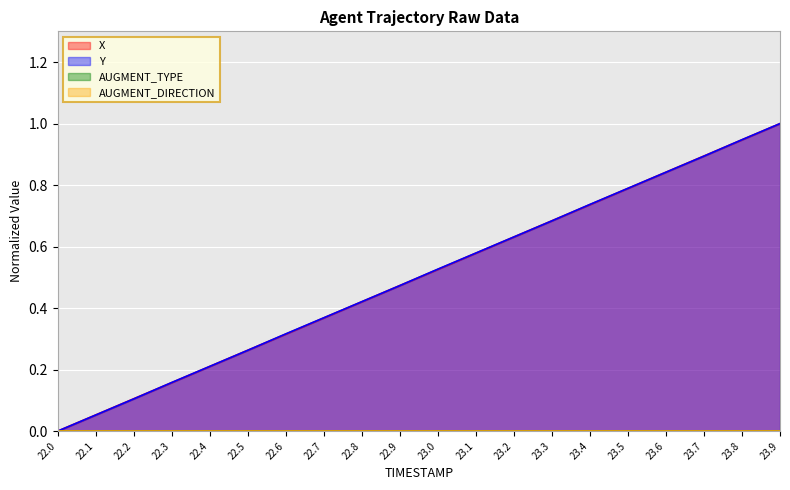

At which category does the chart reach its minimum across all series?

22.0